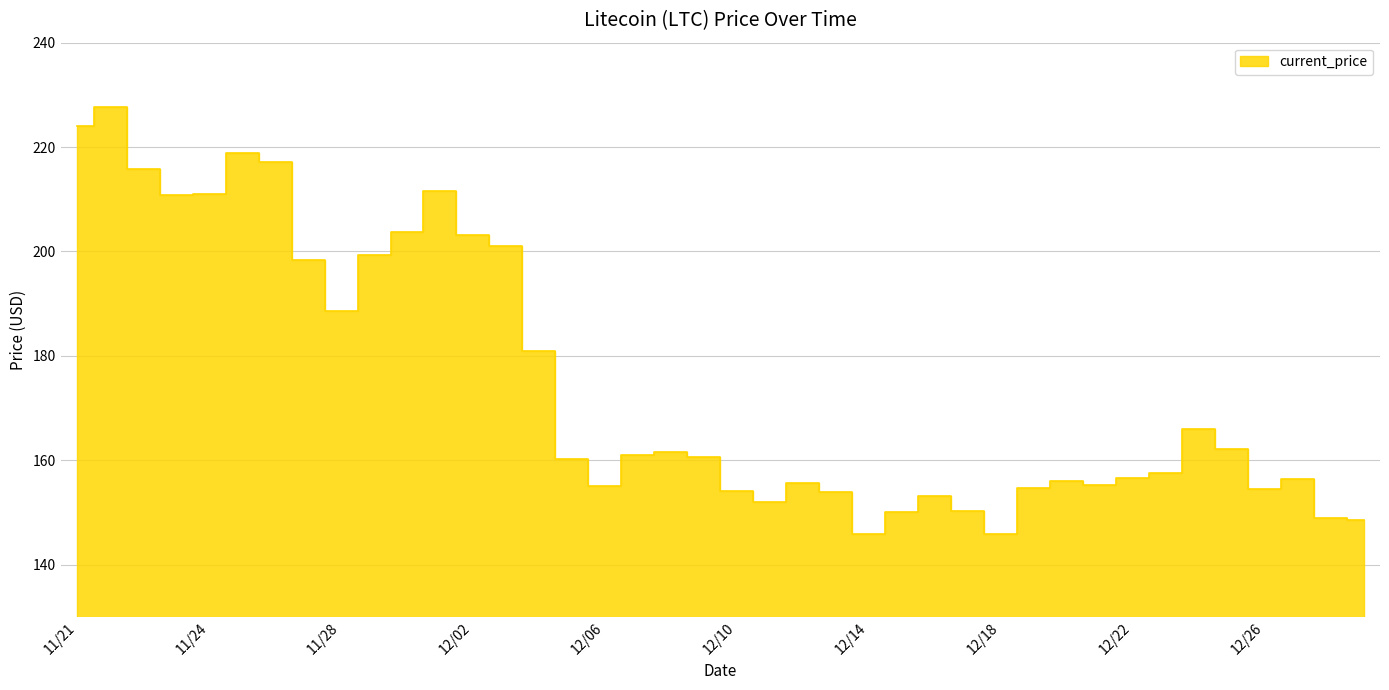

Count the number of categories in the chart.

40